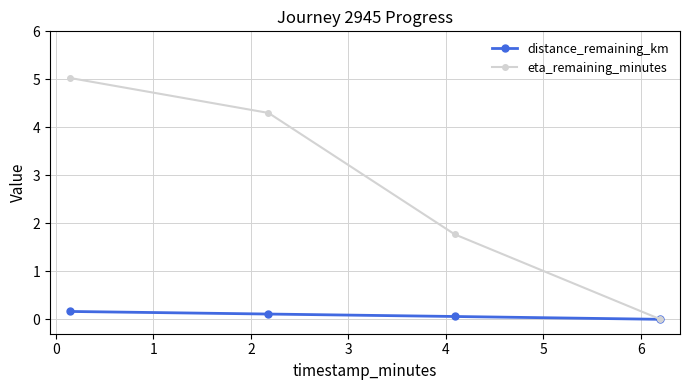

Which series has the widest spread of values?

eta_remaining_minutes